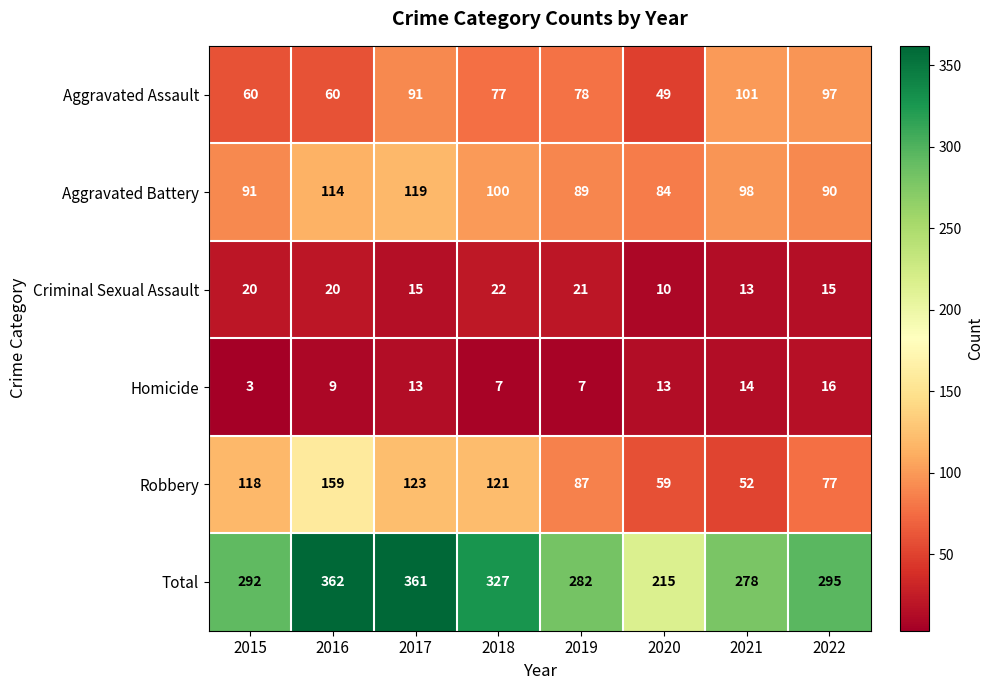

What is the total value across all series at 2017?

722